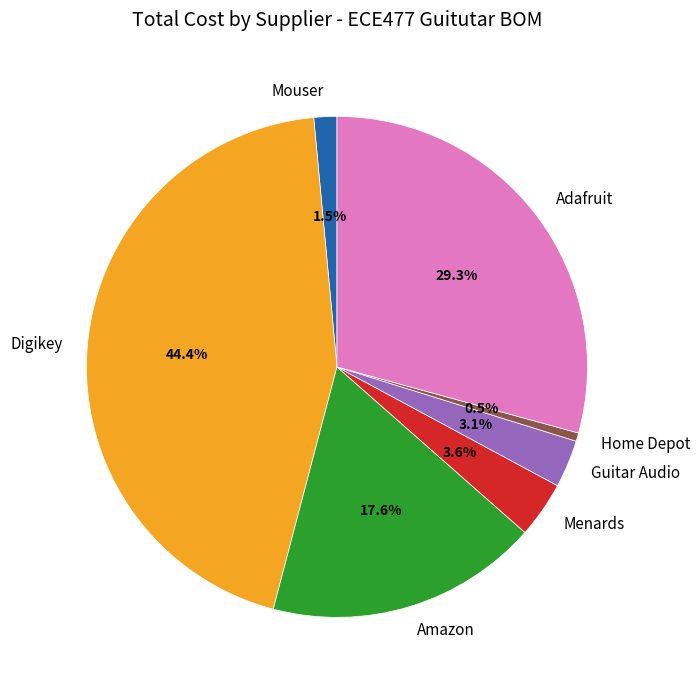

What is the ratio of the value at Amazon to the value at Digikey?

0.4